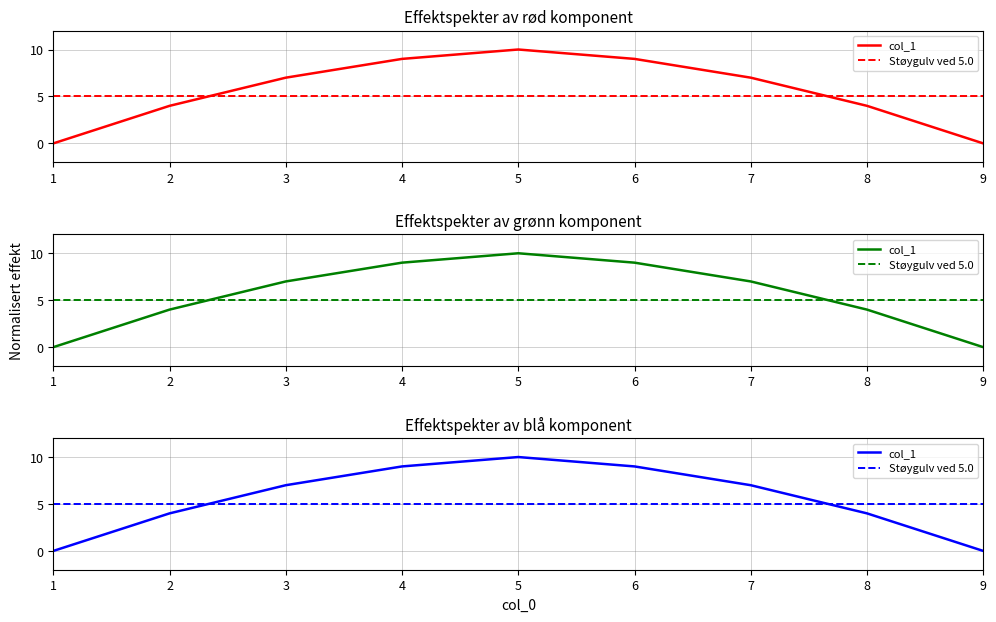

True or false: the data shows 7 at 7.

True